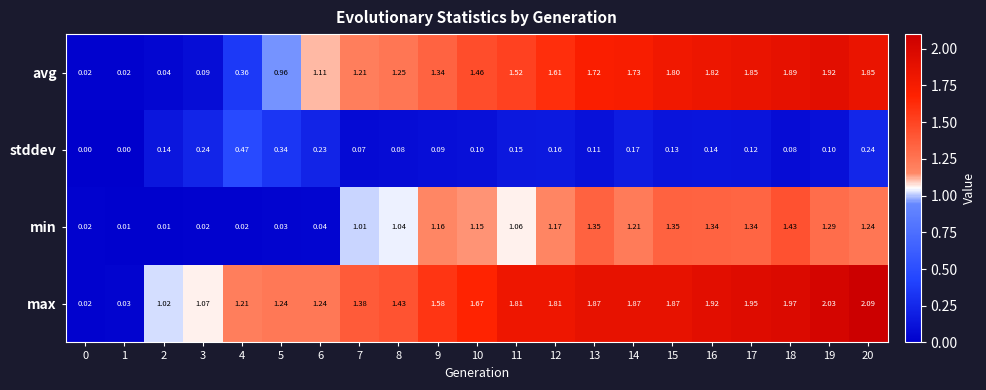

What is the total value across all series at 17?

5.3